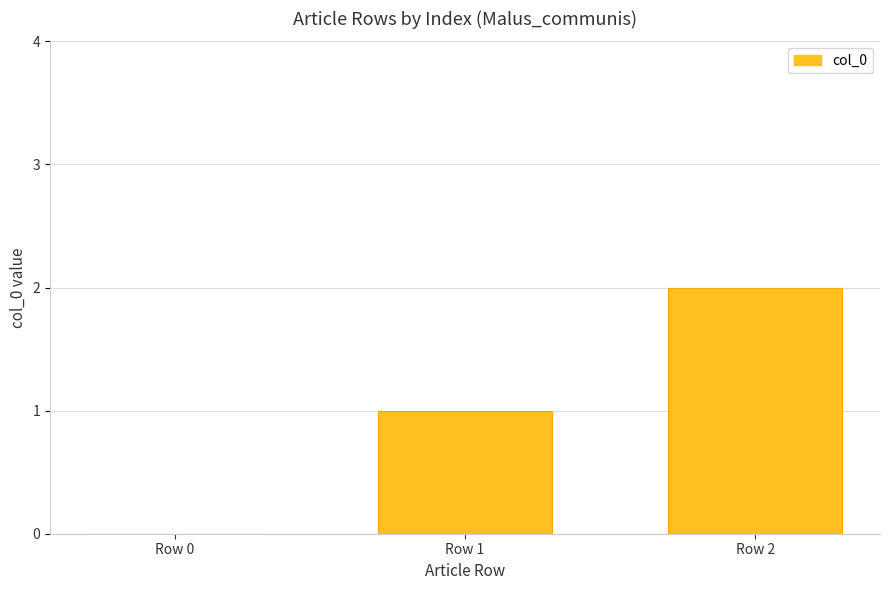

What is the difference between the values at Row 1 and Row 0?

1